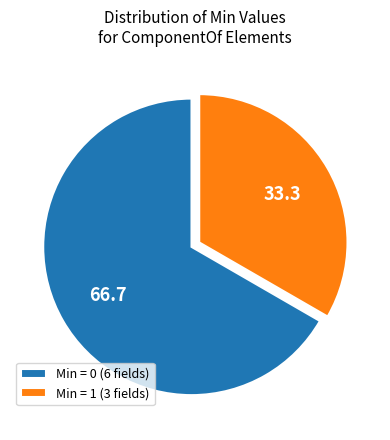

Is it true that Min = 1 (3 fields) is 22% of the pie?

False